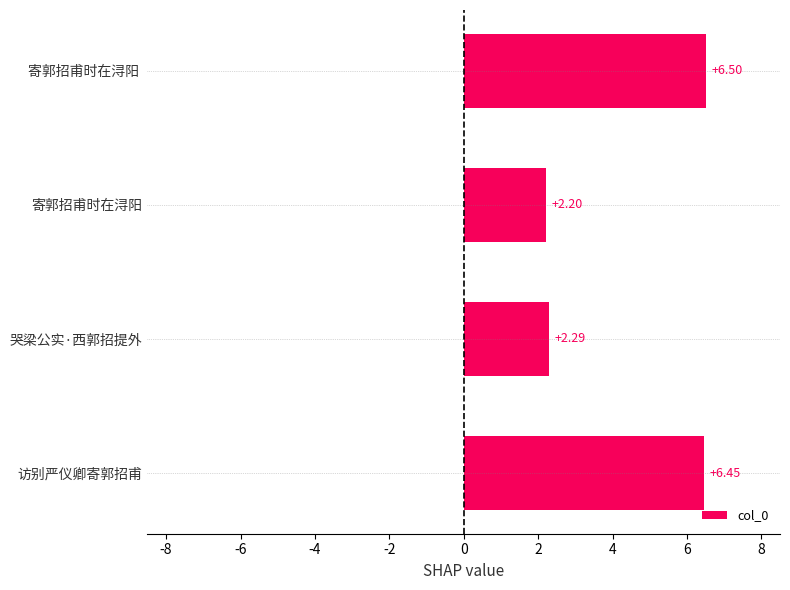

Which label corresponds to the smallest value in the chart?

寄郭招甫时在浔阳